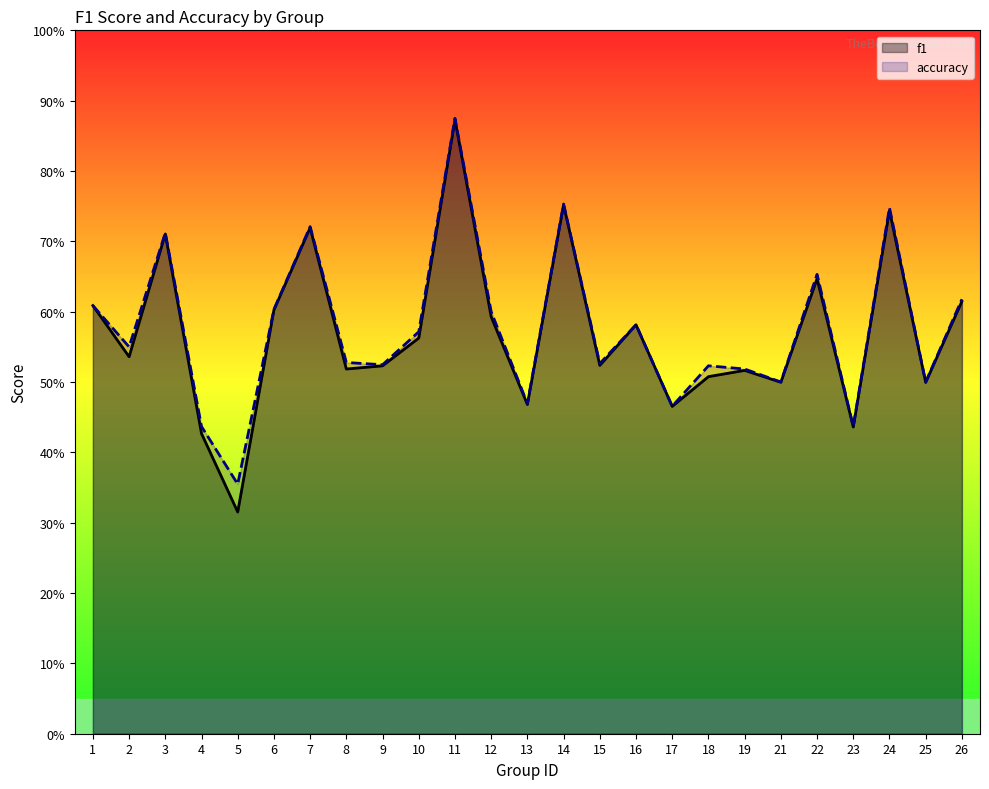

At which label is f1 closest to 0?

5